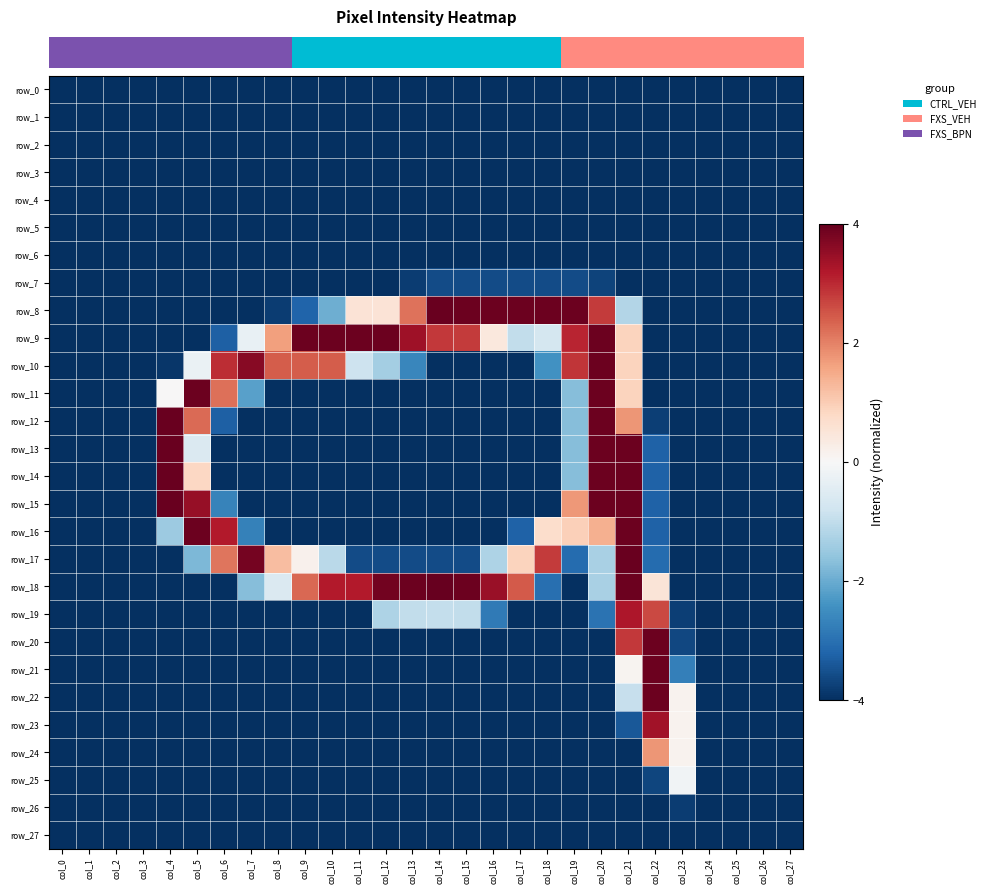

Reading left to right, list all the values displayed in this chart.

row_0: -4.0	-4.0	-4.0	-4.0	-4.0	-4.0	-4.0	-4.0	-4.0	-4.0	-4.0	-4.0	-4.0	-4.0	-4.0	-4.0	-4.0	-4.0	-4.0	-4.0	-4.0	-4.0	-4.0	-4.0	-4.0	-4.0	-4.0	-4.0
row_1: -4.0	-4.0	-4.0	-4.0	-4.0	-4.0	-4.0	-4.0	-4.0	-4.0	-4.0	-4.0	-4.0	-4.0	-4.0	-4.0	-4.0	-4.0	-4.0	-4.0	-4.0	-4.0	-4.0	-4.0	-4.0	-4.0	-4.0	-4.0
row_2: -4.0	-4.0	-4.0	-4.0	-4.0	-4.0	-4.0	-4.0	-4.0	-4.0	-4.0	-4.0	-4.0	-4.0	-4.0	-4.0	-4.0	-4.0	-4.0	-4.0	-4.0	-4.0	-4.0	-4.0	-4.0	-4.0	-4.0	-4.0
row_3: -4.0	-4.0	-4.0	-4.0	-4.0	-4.0	-4.0	-4.0	-4.0	-4.0	-4.0	-4.0	-4.0	-4.0	-4.0	-4.0	-4.0	-4.0	-4.0	-4.0	-4.0	-4.0	-4.0	-4.0	-4.0	-4.0	-4.0	-4.0
row_4: -4.0	-4.0	-4.0	-4.0	-4.0	-4.0	-4.0	-4.0	-4.0	-4.0	-4.0	-4.0	-4.0	-4.0	-4.0	-4.0	-4.0	-4.0	-4.0	-4.0	-4.0	-4.0	-4.0	-4.0	-4.0	-4.0	-4.0	-4.0
row_5: -4.0	-4.0	-4.0	-4.0	-4.0	-4.0	-4.0	-4.0	-4.0	-4.0	-4.0	-4.0	-4.0	-4.0	-4.0	-4.0	-4.0	-4.0	-4.0	-4.0	-4.0	-4.0	-4.0	-4.0	-4.0	-4.0	-4.0	-4.0
row_6: -4.0	-4.0	-4.0	-4.0	-4.0	-4.0	-4.0	-4.0	-4.0	-4.0	-4.0	-4.0	-4.0	-4.0	-4.0	-4.0	-4.0	-4.0	-4.0	-4.0	-4.0	-4.0	-4.0	-4.0	-4.0	-4.0	-4.0	-4.0
row_7: -4.0	-4.0	-4.0	-4.0	-4.0	-4.0	-4.0	-4.0	-4.0	-4.0	-4.0	-4.0	-4.0	-3.8	-3.6	-3.6	-3.6	-3.6	-3.6	-3.6	-3.7	-4.0	-4.0	-4.0	-4.0	-4.0	-4.0	-4.0
row_8: -4.0	-4.0	-4.0	-4.0	-4.0	-4.0	-4.0	-4.0	-3.8	-3.2	-2.0	0.5	0.5	2.2	4.0	3.9	3.9	3.9	3.9	3.9	2.8	-1.2	-4.0	-4.0	-4.0	-4.0	-4.0	-4.0
row_9: -4.0	-4.0	-4.0	-4.0	-4.0	-4.0	-3.3	-0.3	1.6	3.9	3.9	3.9	3.9	3.4	2.8	2.8	0.4	-1.0	-0.7	3.1	3.9	0.9	-4.0	-4.0	-4.0	-4.0	-4.0	-4.0
row_10: -4.0	-4.0	-4.0	-4.0	-3.9	-0.3	3.0	3.7	2.4	2.4	2.4	-0.8	-1.4	-2.6	-4.0	-4.0	-4.0	-4.0	-2.4	2.9	3.9	0.9	-4.0	-4.0	-4.0	-4.0	-4.0	-4.0
row_11: -4.0	-4.0	-4.0	-4.0	0.0	3.9	2.2	-2.2	-4.0	-4.0	-4.0	-4.0	-4.0	-4.0	-4.0	-4.0	-4.0	-4.0	-4.0	-1.7	3.9	0.9	-4.0	-4.0	-4.0	-4.0	-4.0	-4.0
row_12: -4.0	-4.0	-4.0	-4.0	4.0	2.3	-3.3	-4.0	-4.0	-4.0	-4.0	-4.0	-4.0	-4.0	-4.0	-4.0	-4.0	-4.0	-4.0	-1.7	3.9	1.8	-3.8	-4.0	-4.0	-4.0	-4.0	-4.0
row_13: -4.0	-4.0	-4.0	-4.0	4.0	-0.6	-4.0	-4.0	-4.0	-4.0	-4.0	-4.0	-4.0	-4.0	-4.0	-4.0	-4.0	-4.0	-4.0	-1.7	3.9	3.9	-3.2	-4.0	-4.0	-4.0	-4.0	-4.0
row_14: -4.0	-4.0	-4.0	-4.0	4.0	0.8	-4.0	-4.0	-4.0	-4.0	-4.0	-4.0	-4.0	-4.0	-4.0	-4.0	-4.0	-4.0	-4.0	-1.7	3.9	3.9	-3.2	-4.0	-4.0	-4.0	-4.0	-4.0
row_15: -4.0	-4.0	-4.0	-4.0	4.0	3.5	-2.7	-4.0	-4.0	-4.0	-4.0	-4.0	-4.0	-4.0	-4.0	-4.0	-4.0	-4.0	-4.0	1.7	3.9	3.9	-3.2	-4.0	-4.0	-4.0	-4.0	-4.0
row_16: -4.0	-4.0	-4.0	-4.0	-1.5	3.9	3.2	-2.7	-4.0	-4.0	-4.0	-4.0	-4.0	-4.0	-4.0	-4.0	-4.0	-3.2	0.7	1.0	1.4	3.9	-3.2	-4.0	-4.0	-4.0	-4.0	-4.0
row_17: -4.0	-4.0	-4.0	-4.0	-4.0	-1.8	2.1	3.8	1.2	0.2	-1.1	-3.6	-3.6	-3.6	-3.6	-3.6	-1.2	0.9	2.8	-3.1	-1.3	4.0	-3.1	-4.0	-4.0	-4.0	-4.0	-4.0
row_18: -4.0	-4.0	-4.0	-4.0	-4.0	-4.0	-4.0	-1.7	-0.6	2.3	3.2	3.2	3.9	3.9	4.0	3.9	3.5	2.5	-3.0	-4.0	-1.3	3.9	0.5	-4.0	-4.0	-4.0	-4.0	-4.0
row_19: -4.0	-4.0	-4.0	-4.0	-4.0	-4.0	-4.0	-4.0	-4.0	-4.0	-4.0	-4.0	-1.2	-1.0	-1.0	-1.0	-2.8	-4.0	-4.0	-4.0	-3.0	3.2	2.7	-3.8	-4.0	-4.0	-4.0	-4.0
row_20: -4.0	-4.0	-4.0	-4.0	-4.0	-4.0	-4.0	-4.0	-4.0	-4.0	-4.0	-4.0	-4.0	-4.0	-4.0	-4.0	-4.0	-4.0	-4.0	-4.0	-4.0	2.8	3.9	-3.7	-4.0	-4.0	-4.0	-4.0
row_21: -4.0	-4.0	-4.0	-4.0	-4.0	-4.0	-4.0	-4.0	-4.0	-4.0	-4.0	-4.0	-4.0	-4.0	-4.0	-4.0	-4.0	-4.0	-4.0	-4.0	-4.0	0.1	3.9	-2.7	-4.0	-4.0	-4.0	-4.0
row_22: -4.0	-4.0	-4.0	-4.0	-4.0	-4.0	-4.0	-4.0	-4.0	-4.0	-4.0	-4.0	-4.0	-4.0	-4.0	-4.0	-4.0	-4.0	-4.0	-4.0	-4.0	-0.9	3.9	0.1	-4.0	-4.0	-4.0	-4.0
row_23: -4.0	-4.0	-4.0	-4.0	-4.0	-4.0	-4.0	-4.0	-4.0	-4.0	-4.0	-4.0	-4.0	-4.0	-4.0	-4.0	-4.0	-4.0	-4.0	-4.0	-4.0	-3.4	3.4	0.1	-4.0	-4.0	-4.0	-4.0
row_24: -4.0	-4.0	-4.0	-4.0	-4.0	-4.0	-4.0	-4.0	-4.0	-4.0	-4.0	-4.0	-4.0	-4.0	-4.0	-4.0	-4.0	-4.0	-4.0	-4.0	-4.0	-4.0	1.8	0.1	-4.0	-4.0	-4.0	-4.0
row_25: -4.0	-4.0	-4.0	-4.0	-4.0	-4.0	-4.0	-4.0	-4.0	-4.0	-4.0	-4.0	-4.0	-4.0	-4.0	-4.0	-4.0	-4.0	-4.0	-4.0	-4.0	-4.0	-3.7	-0.1	-4.0	-4.0	-4.0	-4.0
row_26: -4.0	-4.0	-4.0	-4.0	-4.0	-4.0	-4.0	-4.0	-4.0	-4.0	-4.0	-4.0	-4.0	-4.0	-4.0	-4.0	-4.0	-4.0	-4.0	-4.0	-4.0	-4.0	-4.0	-3.8	-4.0	-4.0	-4.0	-4.0
row_27: -4.0	-4.0	-4.0	-4.0	-4.0	-4.0	-4.0	-4.0	-4.0	-4.0	-4.0	-4.0	-4.0	-4.0	-4.0	-4.0	-4.0	-4.0	-4.0	-4.0	-4.0	-4.0	-4.0	-4.0	-4.0	-4.0	-4.0	-4.0